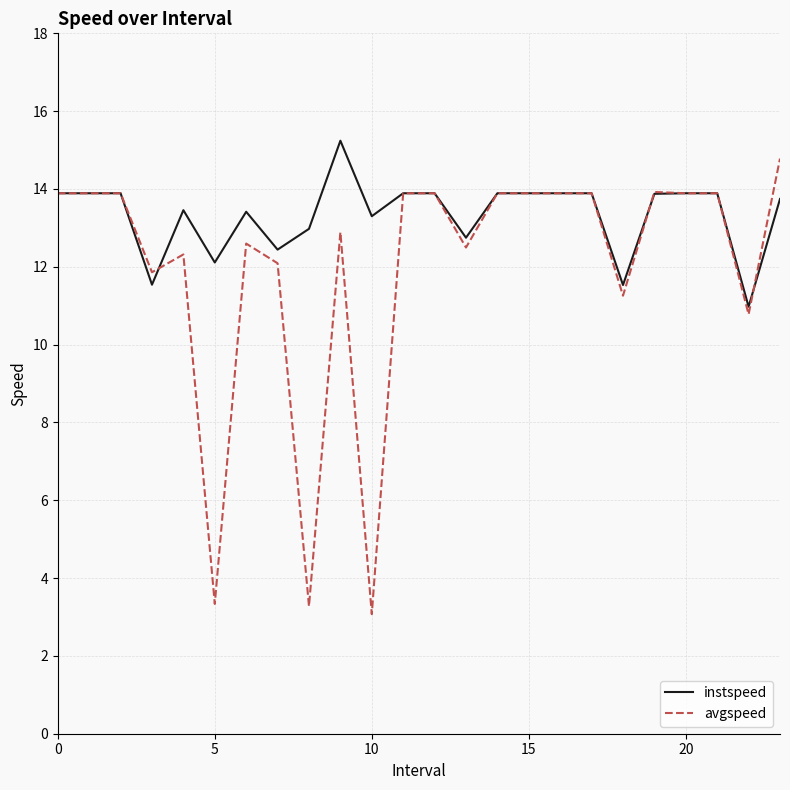

How many values in the avgspeed series exceed 13?

13